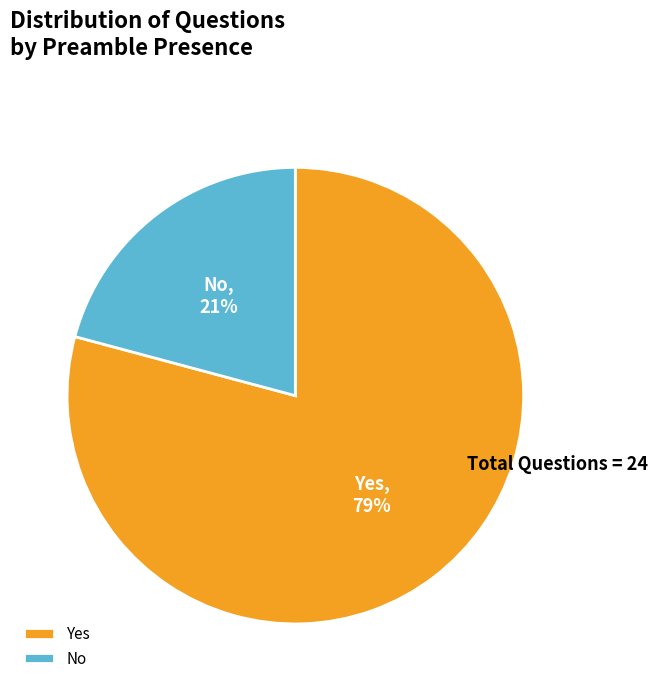

What is the ratio of the value at No to the value at Yes?

0.3